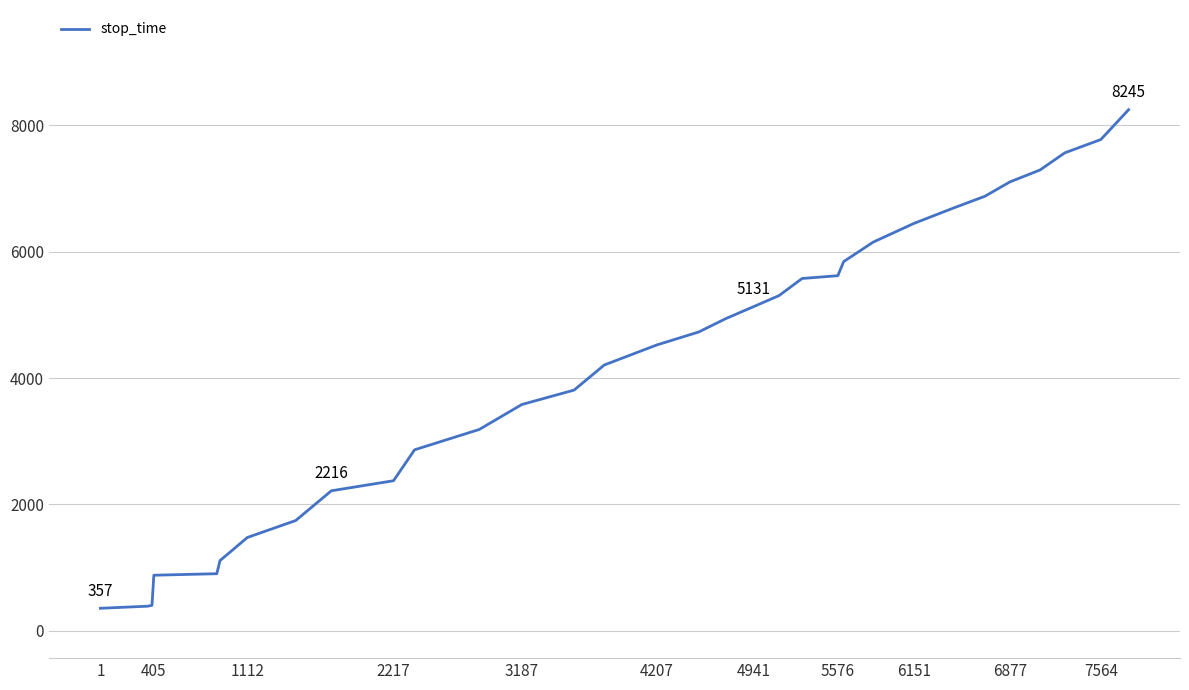

What is the difference between the maximum and minimum values?

7888